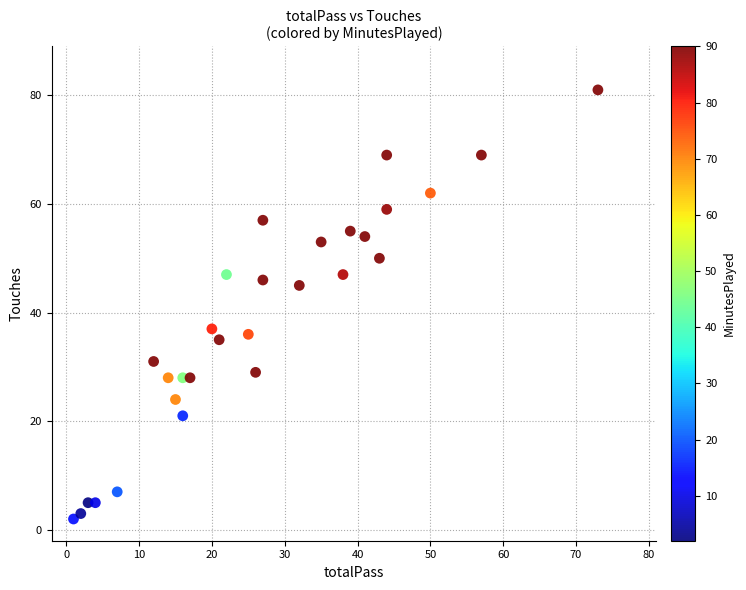

What is the range of Y values (max minus min)?

79